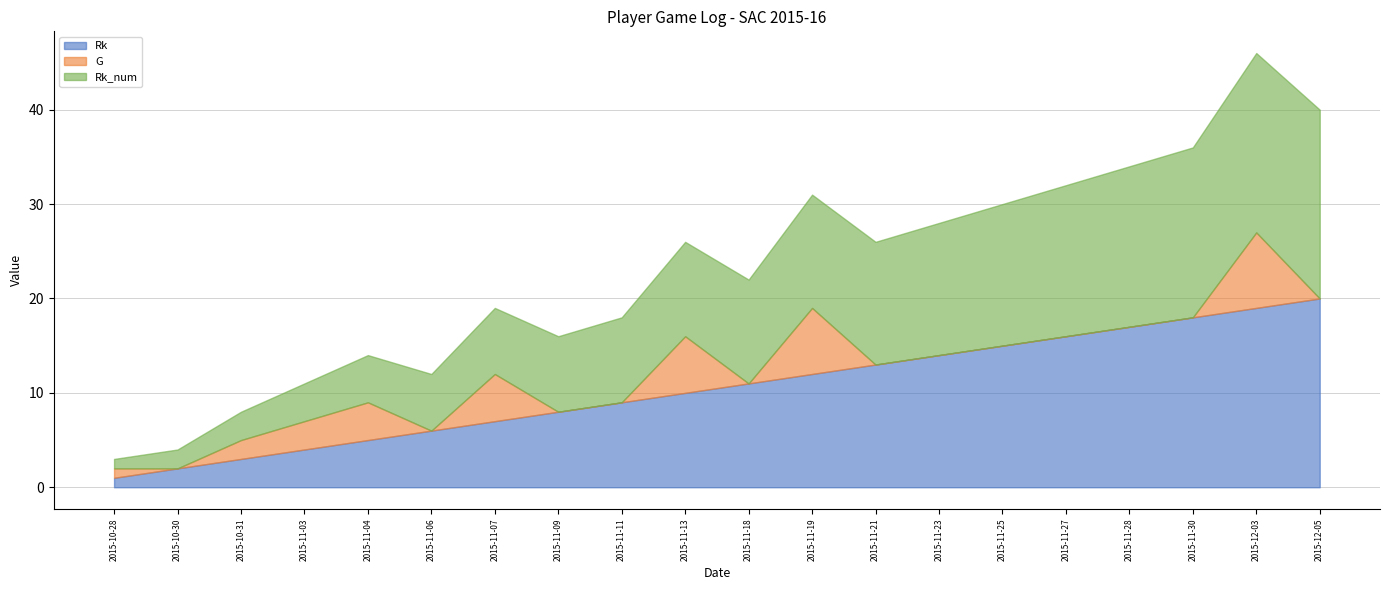

Is the value of Rk_num at 2015-11-27 greater than the value of Rk at 2015-10-28?

Yes